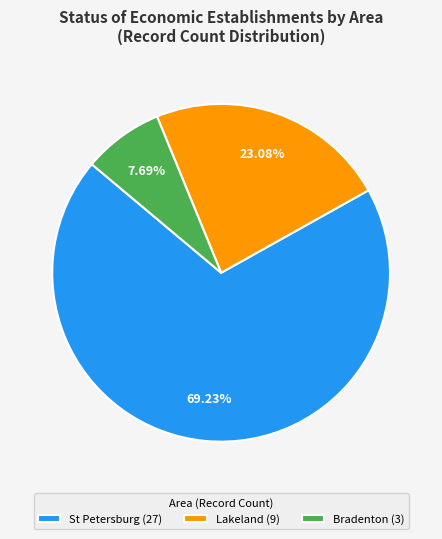

What is the ratio of the value at St Petersburg (27) to the value at Lakeland (9)?

3.0